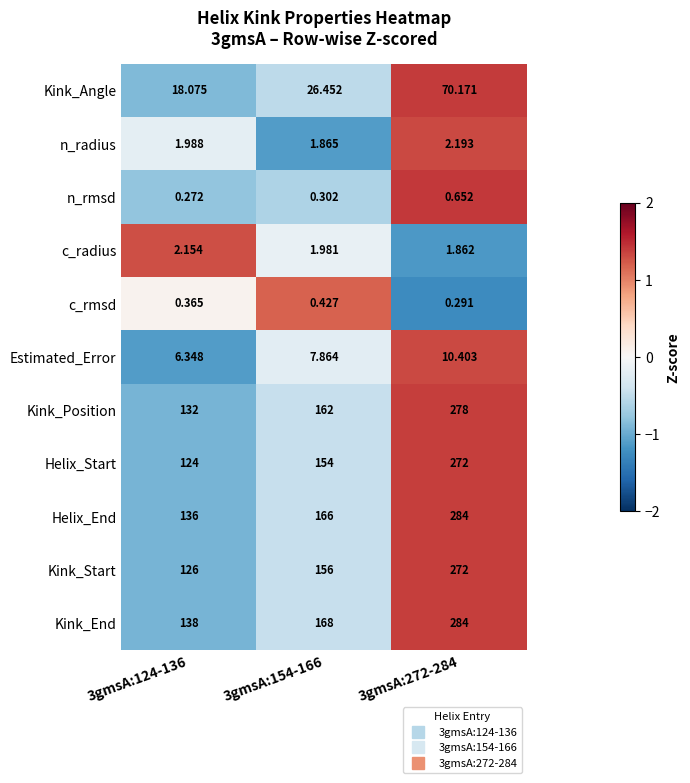

Is the value of Estimated_Error at 3gmsA:272-284 greater than the value of Kink_Start at 3gmsA:124-136?

No